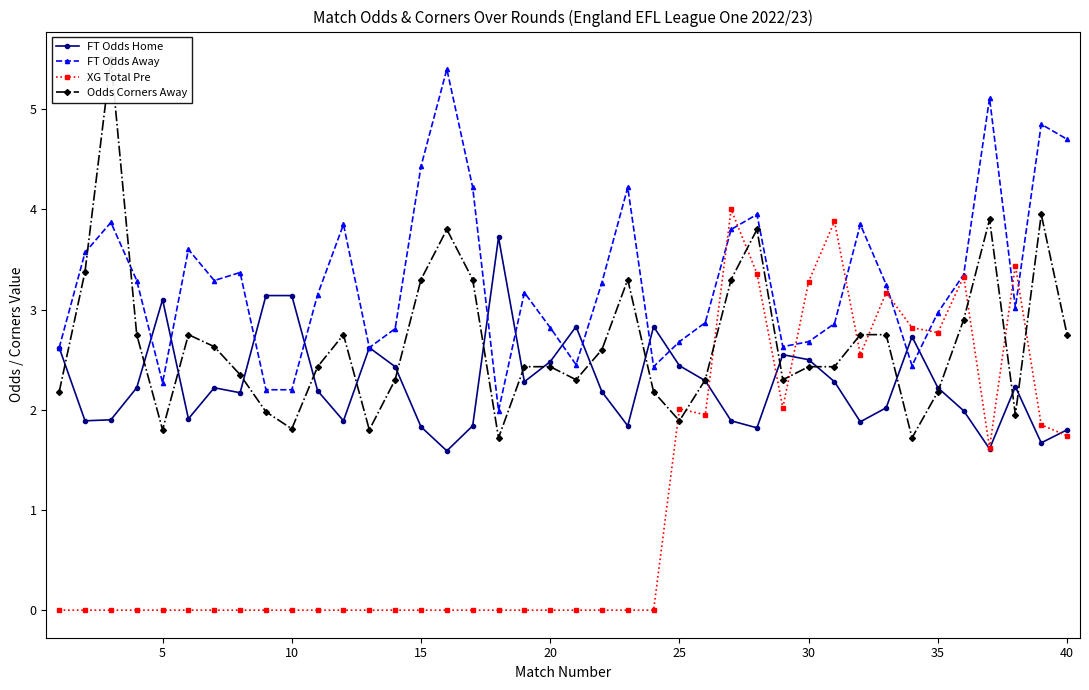

True or false: FT Odds Away and FT Odds Home intersect in this chart.

True